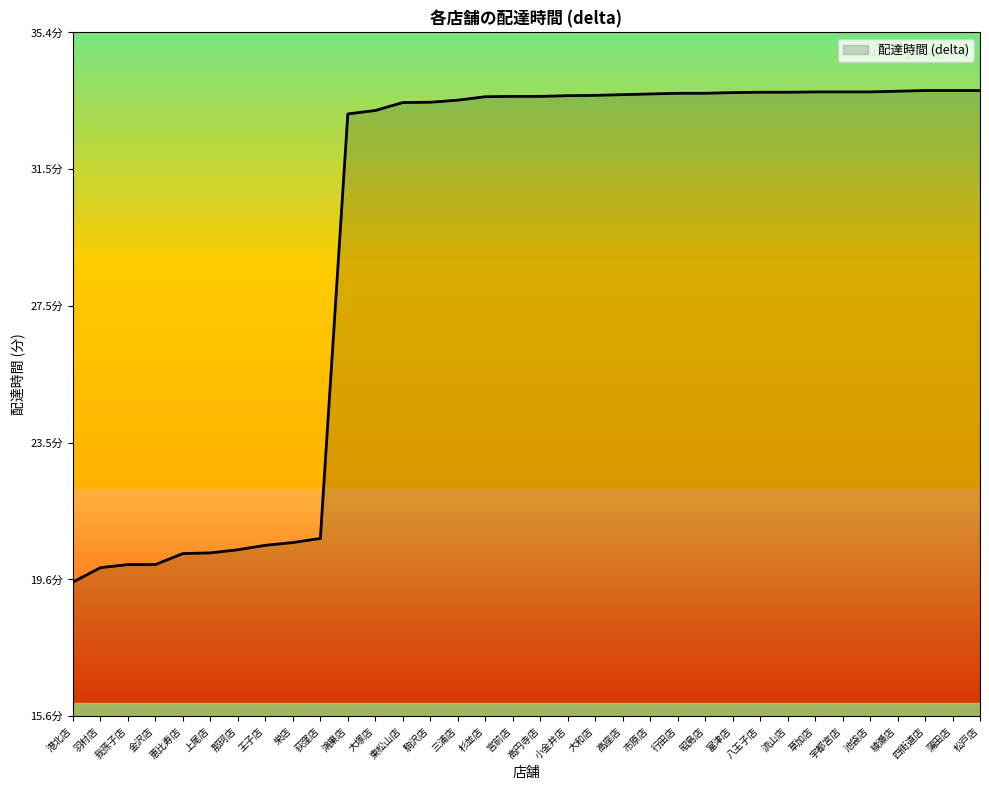

Does the chart display data point markers on the line(s)?

No